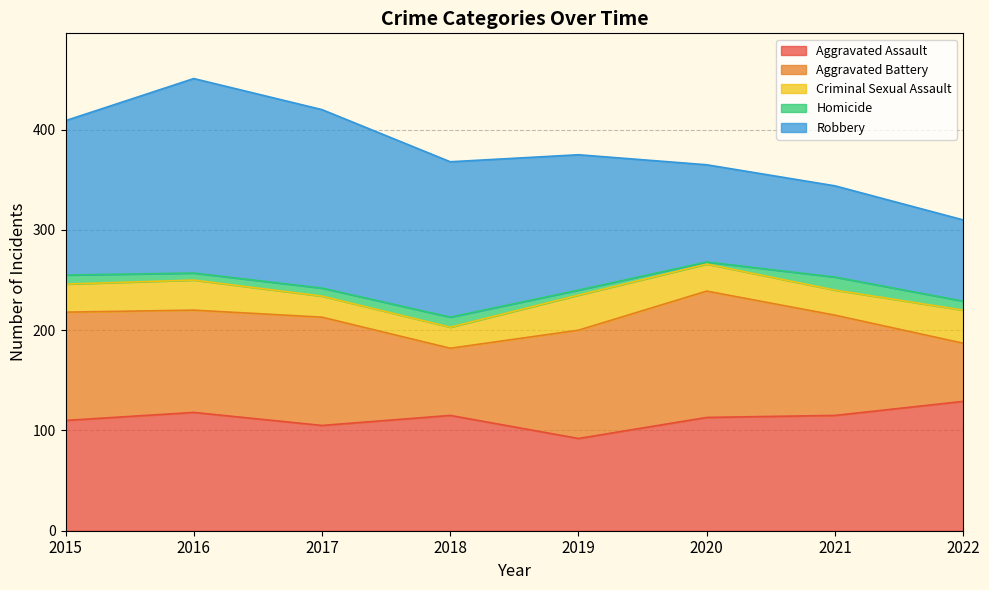

The Homicide series shows 8 at 2017. True or false?

True